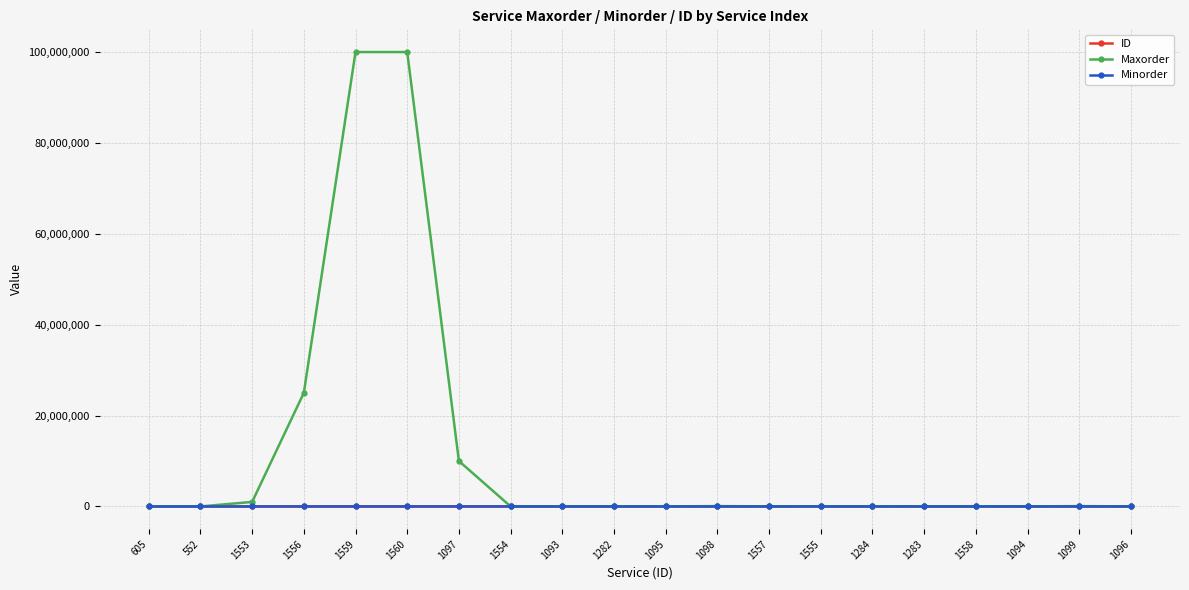

Which series has the largest total across all categories?

Maxorder